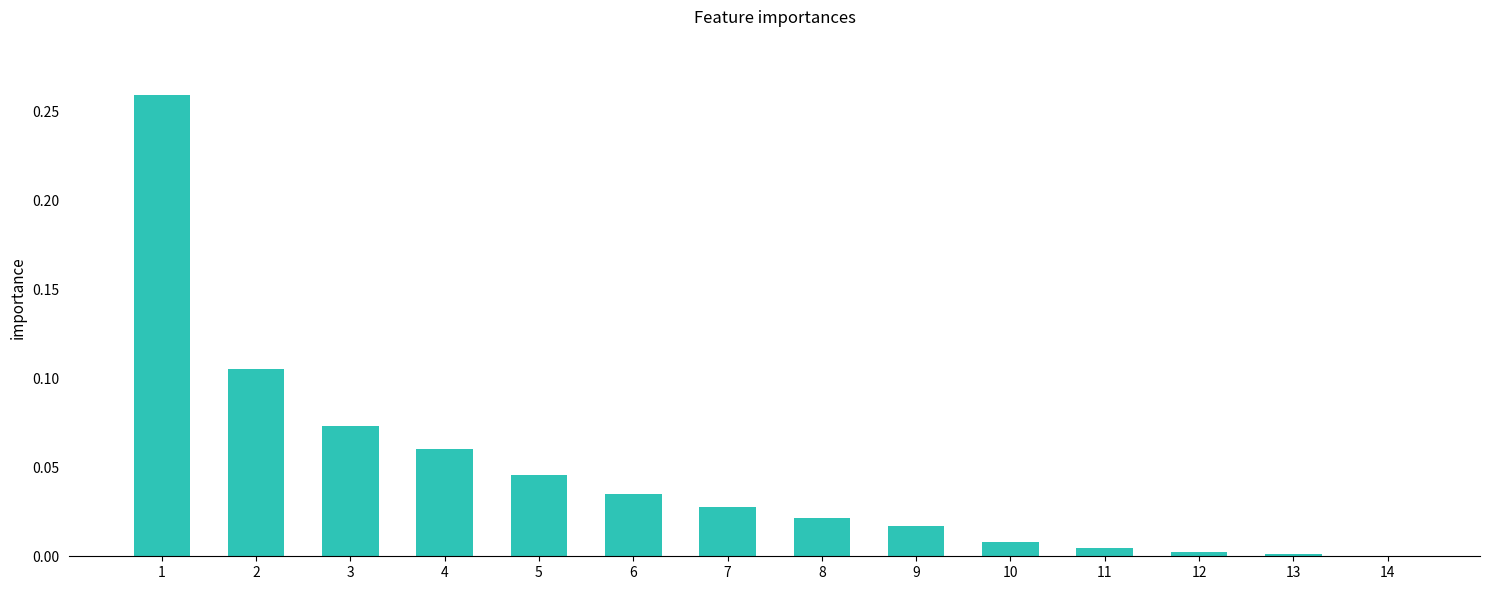

True or false: the data shows 0.0 at 5.

True